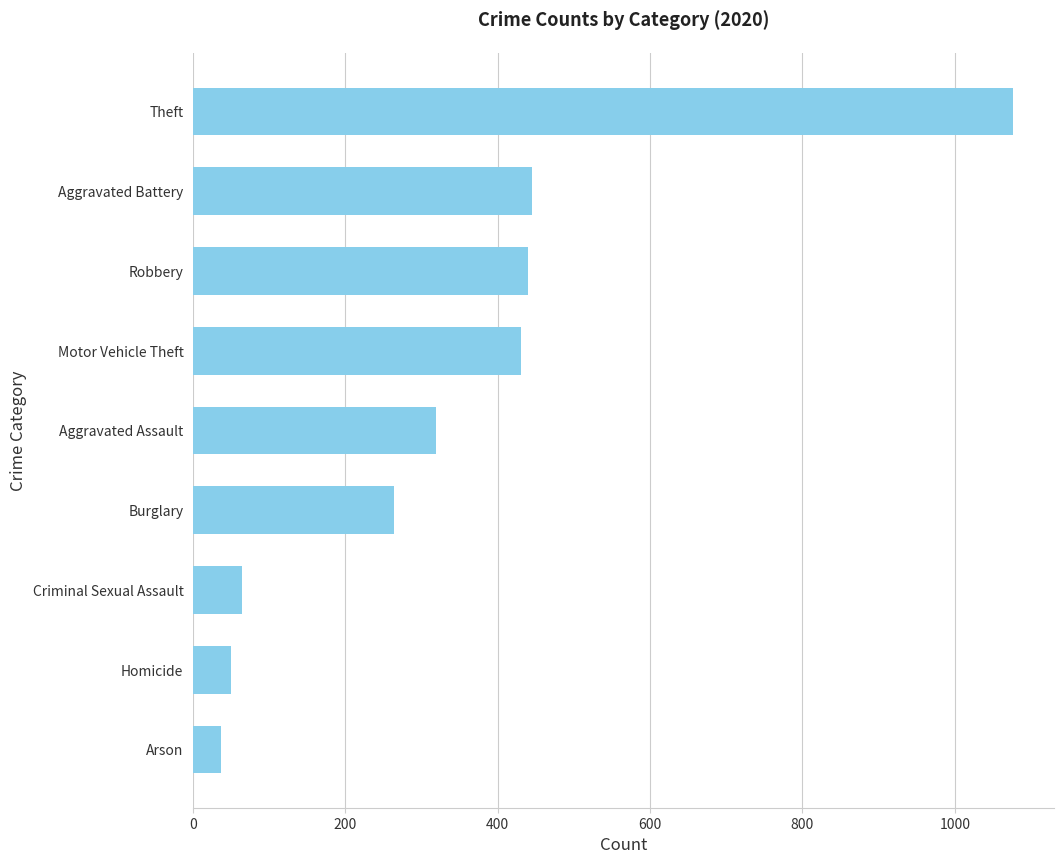

Read the value at Robbery, to the nearest 100.

400